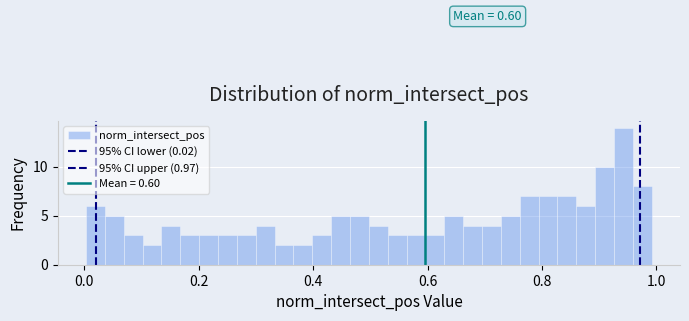

Around what value on the x-axis is the tallest bar? Give the approximate position of its centre, as read against the axis.

0.94